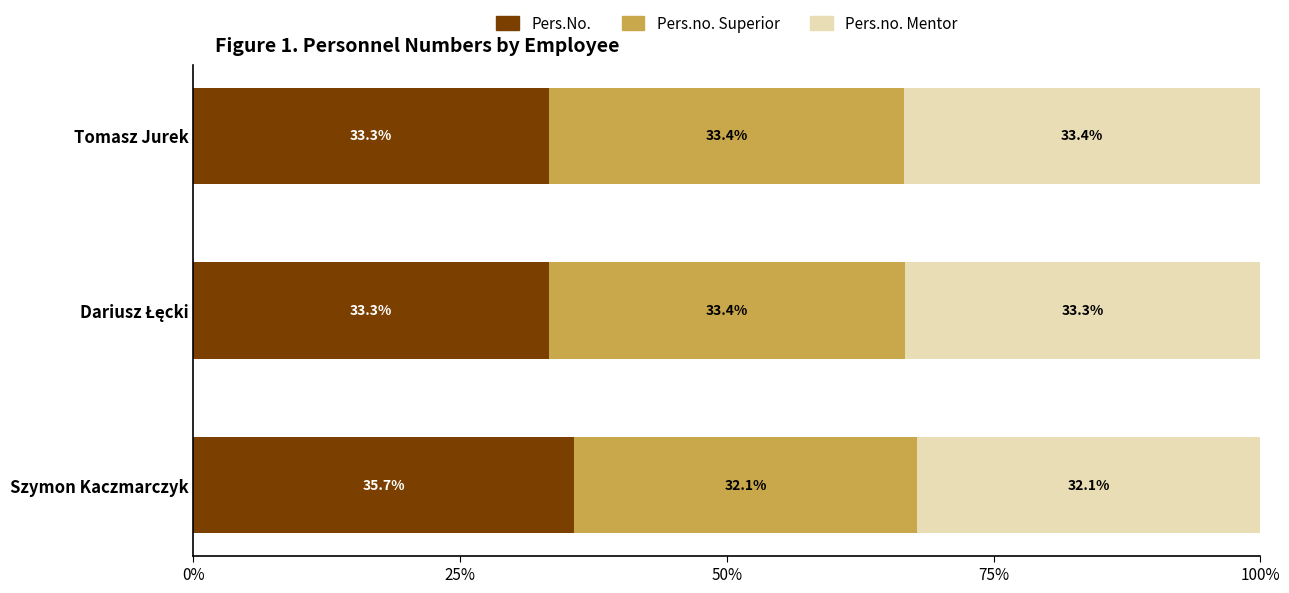

What is the average value of the Pers.No. series?

34.1